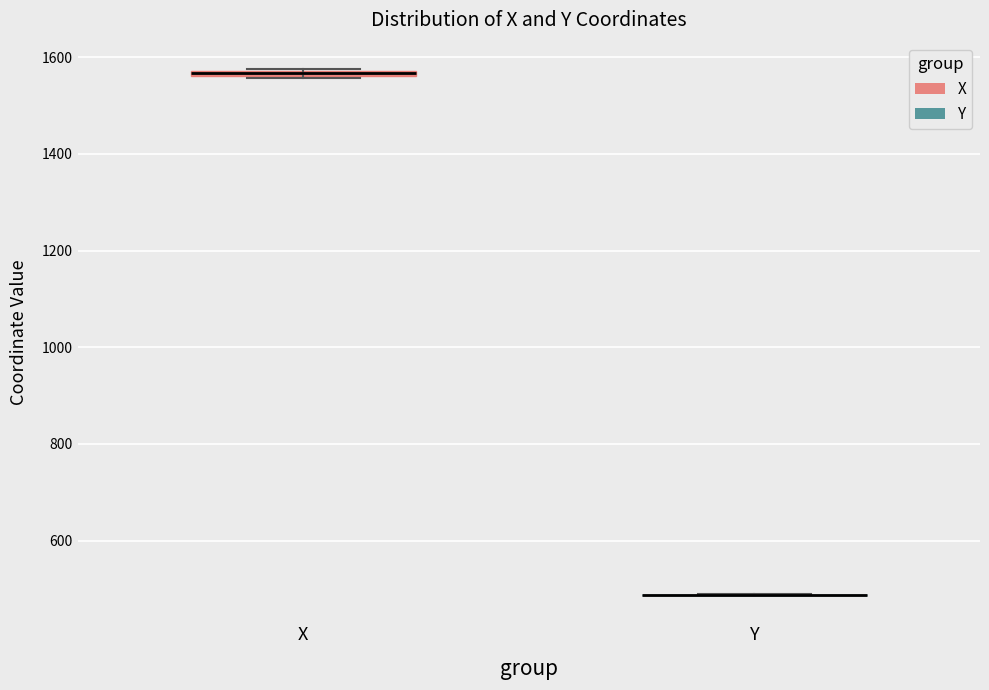

Where is the lower edge of the box for X on the y-axis? The values are not printed on the chart, so give them approximately, as read against the axis.

1560